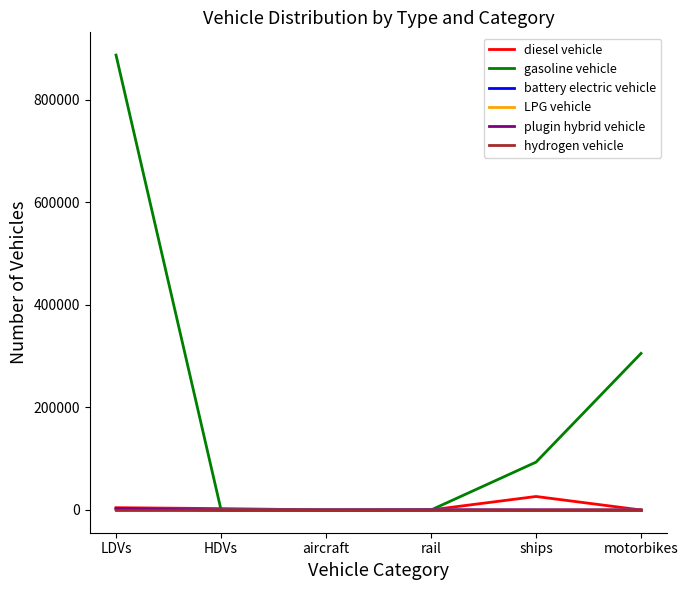

Which label corresponds to the largest value in the chart?

LDVs